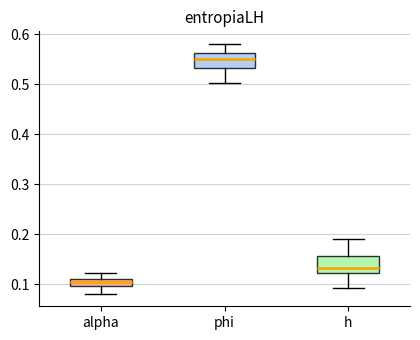

Where does the lower whisker of the box for alpha end on the y-axis? The values are not printed on the chart, so give them approximately, as read against the axis.

0.08